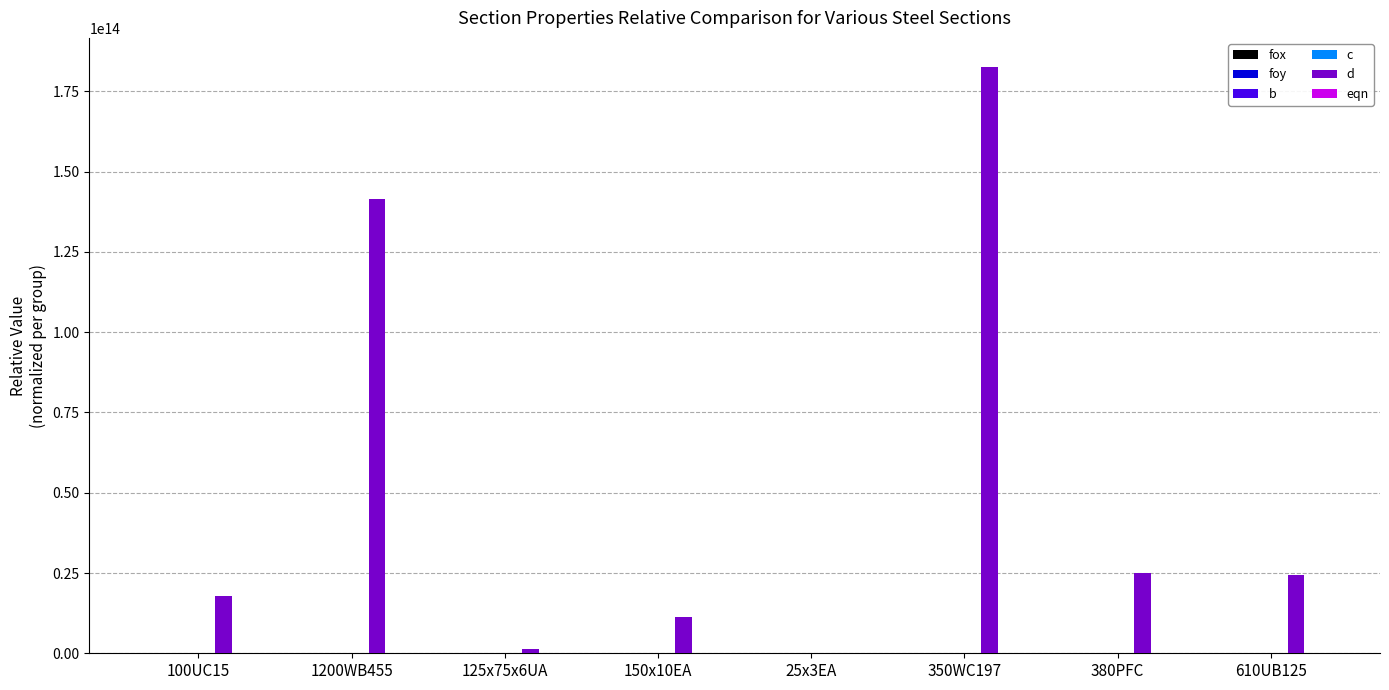

Reading left to right, list all the values displayed in this chart.

fox: 1.0	1.0	1.0	1.0	1.0	1.0	1.0	1.0
foy: 0.4	0.1	0.1	0.3	0.3	0.4	0.0	0.0
b: 0.0	0.7	0.1	0.2	0.2	0.8	0.1	0.2
c: 2061863.2	34862014.8	1165407.1	3225063.1	363985.9	26478747.7	5828935.7	8581717.2
d: 17787736609872.6	141628235410231.5	1343146146044.5	11170942715806.4	127236932789.7	182524805824404.4	24979311716136.0	24481173372043.5
eqn: 0.0	0.0	0.0	0.0	0.0	0.0	0.0	0.0